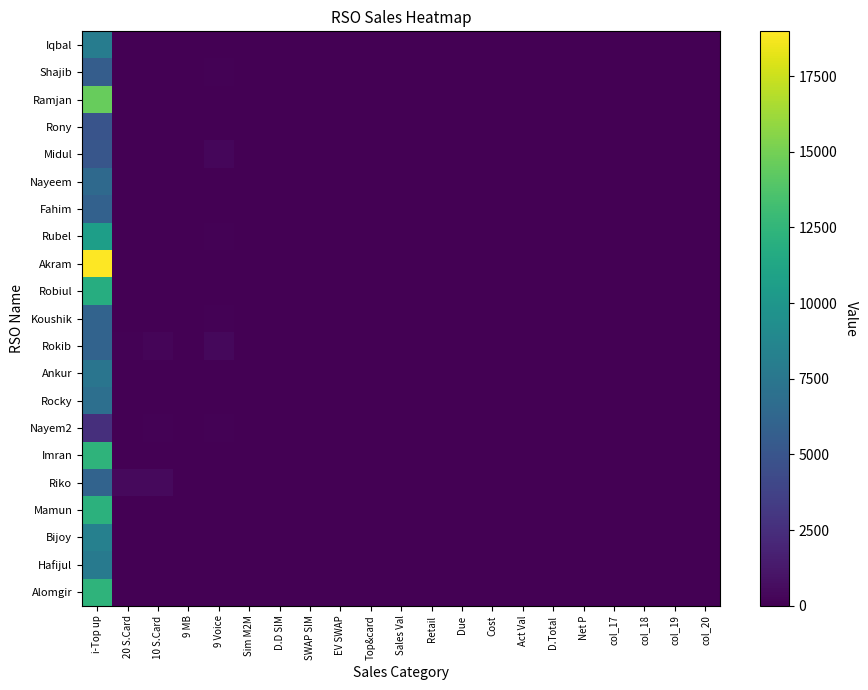

Reading left to right, list all the values displayed in this chart.

Iqbal: i-Top up=8000	20 S.Card=0	10 S.Card=0	9 MB=0	9 Voice=0	Sim M2M=0	D.D SIM=0	SWAP SIM=0	EV SWAP=0	Top&card=0	Sales Val=0	Retail=0	Due=0	Cost=0	Act Val=0	D.Total=0	Net P=0	col_17=0	col_18=0	col_19=0	col_20=0
Shajib: i-Top up=5607	20 S.Card=0	10 S.Card=0	9 MB=0	9 Voice=100	Sim M2M=0	D.D SIM=0	SWAP SIM=0	EV SWAP=0	Top&card=0	Sales Val=0	Retail=0	Due=0	Cost=0	Act Val=0	D.Total=0	Net P=0	col_17=0	col_18=0	col_19=0	col_20=0
Ramjan: i-Top up=14540	20 S.Card=0	10 S.Card=0	9 MB=0	9 Voice=0	Sim M2M=14	D.D SIM=0	SWAP SIM=0	EV SWAP=0	Top&card=0	Sales Val=0	Retail=0	Due=0	Cost=0	Act Val=0	D.Total=0	Net P=0	col_17=0	col_18=0	col_19=0	col_20=0
Rony: i-Top up=4939	20 S.Card=0	10 S.Card=30	9 MB=0	9 Voice=30	Sim M2M=0	D.D SIM=0	SWAP SIM=0	EV SWAP=0	Top&card=0	Sales Val=0	Retail=0	Due=0	Cost=0	Act Val=0	D.Total=0	Net P=0	col_17=0	col_18=0	col_19=0	col_20=0
Midul: i-Top up=5043	20 S.Card=0	10 S.Card=50	9 MB=0	9 Voice=300	Sim M2M=0	D.D SIM=0	SWAP SIM=0	EV SWAP=0	Top&card=0	Sales Val=0	Retail=0	Due=0	Cost=0	Act Val=0	D.Total=0	Net P=0	col_17=0	col_18=0	col_19=0	col_20=0
Nayeem: i-Top up=6479	20 S.Card=0	10 S.Card=0	9 MB=0	9 Voice=0	Sim M2M=0	D.D SIM=0	SWAP SIM=0	EV SWAP=0	Top&card=0	Sales Val=0	Retail=0	Due=0	Cost=0	Act Val=0	D.Total=0	Net P=0	col_17=0	col_18=0	col_19=0	col_20=0
Fahim: i-Top up=5861	20 S.Card=0	10 S.Card=0	9 MB=0	9 Voice=0	Sim M2M=0	D.D SIM=0	SWAP SIM=0	EV SWAP=0	Top&card=0	Sales Val=0	Retail=0	Due=0	Cost=0	Act Val=0	D.Total=0	Net P=0	col_17=0	col_18=0	col_19=0	col_20=0
Rubel: i-Top up=10665	20 S.Card=0	10 S.Card=0	9 MB=0	9 Voice=130	Sim M2M=0	D.D SIM=0	SWAP SIM=0	EV SWAP=0	Top&card=0	Sales Val=0	Retail=0	Due=0	Cost=0	Act Val=0	D.Total=0	Net P=0	col_17=0	col_18=0	col_19=0	col_20=0
Akram: i-Top up=18976	20 S.Card=10	10 S.Card=20	9 MB=0	9 Voice=0	Sim M2M=10	D.D SIM=0	SWAP SIM=2	EV SWAP=0	Top&card=0	Sales Val=0	Retail=0	Due=0	Cost=0	Act Val=0	D.Total=0	Net P=0	col_17=0	col_18=0	col_19=0	col_20=0
Robiul: i-Top up=11816	20 S.Card=0	10 S.Card=20	9 MB=0	9 Voice=60	Sim M2M=27	D.D SIM=0	SWAP SIM=5	EV SWAP=0	Top&card=0	Sales Val=0	Retail=0	Due=0	Cost=0	Act Val=0	D.Total=0	Net P=0	col_17=0	col_18=0	col_19=0	col_20=0
Koushik: i-Top up=6056	20 S.Card=0	10 S.Card=0	9 MB=0	9 Voice=100	Sim M2M=5	D.D SIM=0	SWAP SIM=0	EV SWAP=0	Top&card=0	Sales Val=0	Retail=0	Due=0	Cost=0	Act Val=0	D.Total=0	Net P=0	col_17=0	col_18=0	col_19=0	col_20=0
Rokib: i-Top up=6067	20 S.Card=110	10 S.Card=290	9 MB=0	9 Voice=420	Sim M2M=65	D.D SIM=5	SWAP SIM=30	EV SWAP=0	Top&card=0	Sales Val=0	Retail=0	Due=0	Cost=0	Act Val=0	D.Total=0	Net P=0	col_17=0	col_18=0	col_19=0	col_20=0
Ankur: i-Top up=7401	20 S.Card=0	10 S.Card=0	9 MB=0	9 Voice=0	Sim M2M=0	D.D SIM=0	SWAP SIM=0	EV SWAP=0	Top&card=0	Sales Val=0	Retail=0	Due=0	Cost=0	Act Val=0	D.Total=0	Net P=0	col_17=0	col_18=0	col_19=0	col_20=0
Rocky: i-Top up=6943	20 S.Card=0	10 S.Card=0	9 MB=0	9 Voice=0	Sim M2M=6	D.D SIM=0	SWAP SIM=10	EV SWAP=0	Top&card=0	Sales Val=0	Retail=0	Due=0	Cost=0	Act Val=0	D.Total=0	Net P=0	col_17=0	col_18=0	col_19=0	col_20=0
Nayem2: i-Top up=2524	20 S.Card=20	10 S.Card=80	9 MB=0	9 Voice=110	Sim M2M=0	D.D SIM=0	SWAP SIM=0	EV SWAP=0	Top&card=0	Sales Val=0	Retail=0	Due=0	Cost=0	Act Val=0	D.Total=0	Net P=0	col_17=0	col_18=0	col_19=0	col_20=0
Imran: i-Top up=12340	20 S.Card=0	10 S.Card=0	9 MB=0	9 Voice=0	Sim M2M=0	D.D SIM=0	SWAP SIM=0	EV SWAP=0	Top&card=0	Sales Val=0	Retail=0	Due=0	Cost=0	Act Val=0	D.Total=0	Net P=0	col_17=0	col_18=0	col_19=0	col_20=0
Riko: i-Top up=6067	20 S.Card=500	10 S.Card=500	9 MB=0	9 Voice=0	Sim M2M=50	D.D SIM=0	SWAP SIM=0	EV SWAP=0	Top&card=0	Sales Val=0	Retail=0	Due=0	Cost=0	Act Val=0	D.Total=0	Net P=0	col_17=0	col_18=0	col_19=0	col_20=0
Mamun: i-Top up=12158	20 S.Card=30	10 S.Card=40	9 MB=0	9 Voice=0	Sim M2M=0	D.D SIM=0	SWAP SIM=0	EV SWAP=0	Top&card=0	Sales Val=0	Retail=0	Due=0	Cost=0	Act Val=0	D.Total=0	Net P=0	col_17=0	col_18=0	col_19=0	col_20=0
Bijoy: i-Top up=8276	20 S.Card=0	10 S.Card=0	9 MB=0	9 Voice=0	Sim M2M=0	D.D SIM=0	SWAP SIM=0	EV SWAP=0	Top&card=0	Sales Val=0	Retail=0	Due=0	Cost=0	Act Val=0	D.Total=0	Net P=0	col_17=0	col_18=0	col_19=0	col_20=0
Hafijul: i-Top up=7832	20 S.Card=0	10 S.Card=50	9 MB=0	9 Voice=0	Sim M2M=10	D.D SIM=0	SWAP SIM=9	EV SWAP=0	Top&card=0	Sales Val=0	Retail=0	Due=0	Cost=0	Act Val=0	D.Total=0	Net P=0	col_17=0	col_18=0	col_19=0	col_20=0
Alomgir: i-Top up=12355	20 S.Card=0	10 S.Card=0	9 MB=0	9 Voice=0	Sim M2M=0	D.D SIM=0	SWAP SIM=0	EV SWAP=0	Top&card=0	Sales Val=0	Retail=0	Due=0	Cost=0	Act Val=0	D.Total=0	Net P=0	col_17=0	col_18=0	col_19=0	col_20=0